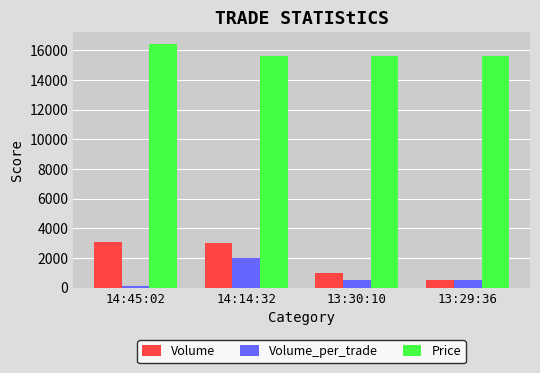

At which category is the sum across all series the highest?

14:14:32